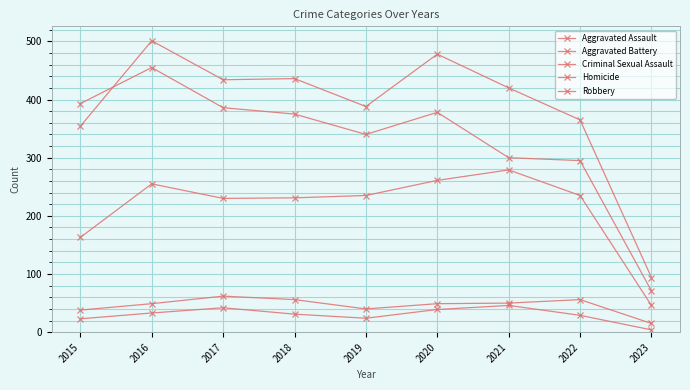

How many lines are shown in the chart?

5